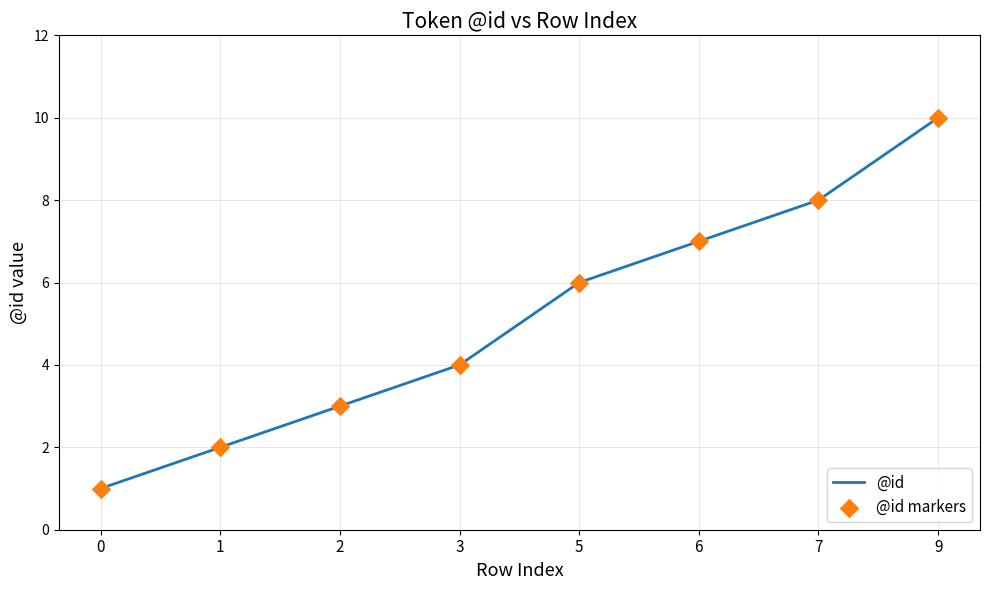

Approximately how many times larger is the value at 6 compared to 1?

3.5